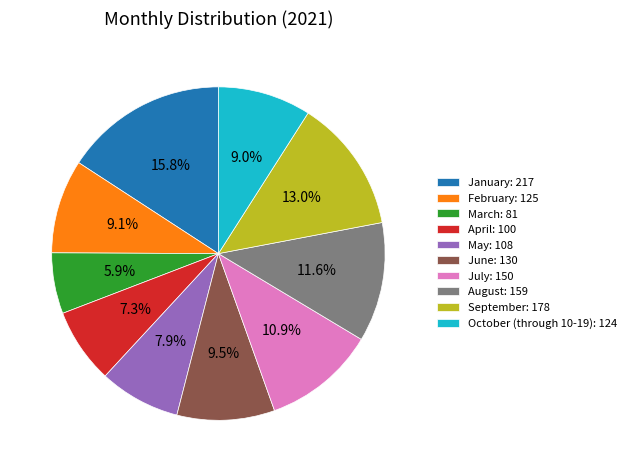

Which category has the biggest portion of the pie?

January